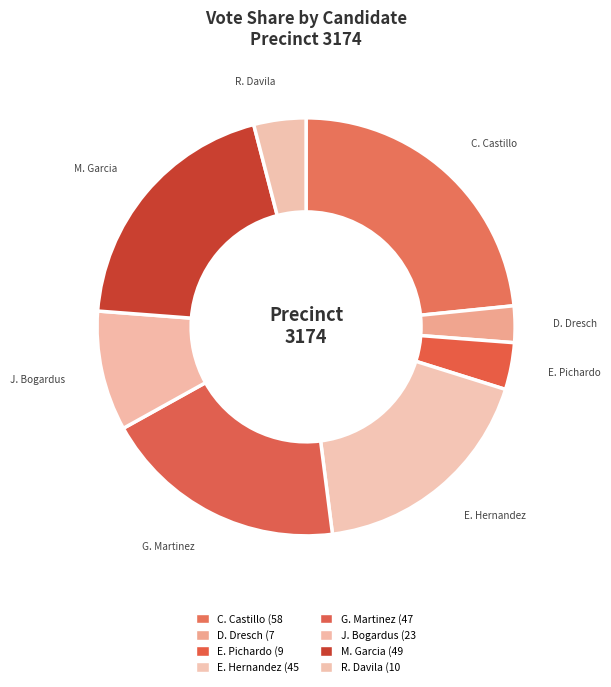

To the nearest percent, what is the average slice percentage?

12%